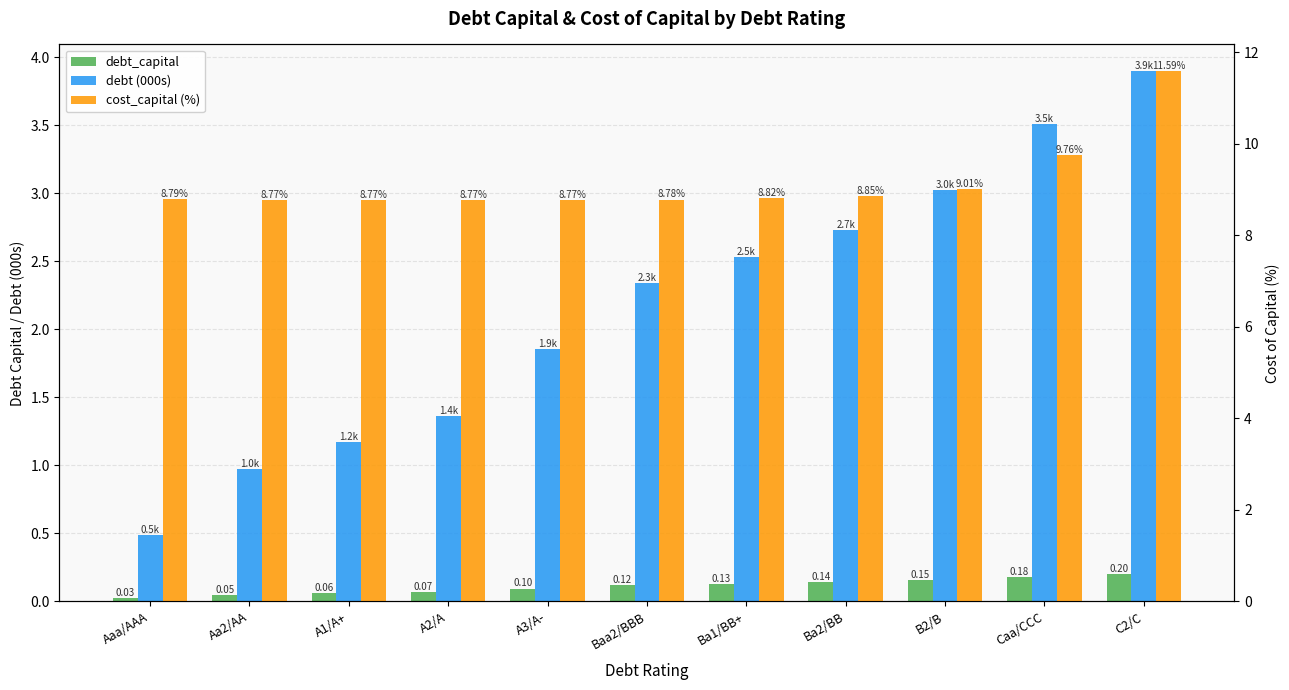

What is the difference between the debt (000s) values at A3/A- and A1/A+?

0.7